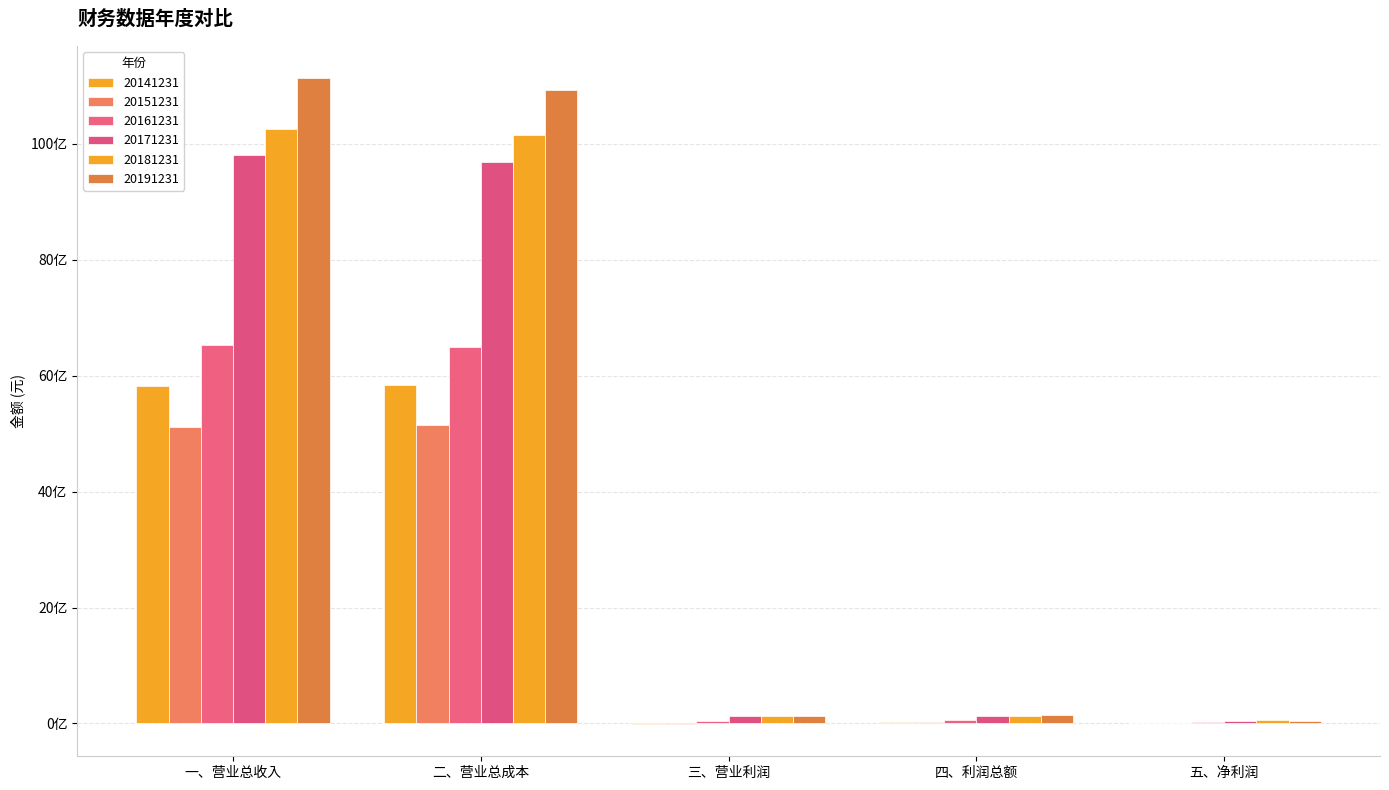

Between 一、营业总收入 and 四、利润总额, which series saw the biggest shift?

20191231